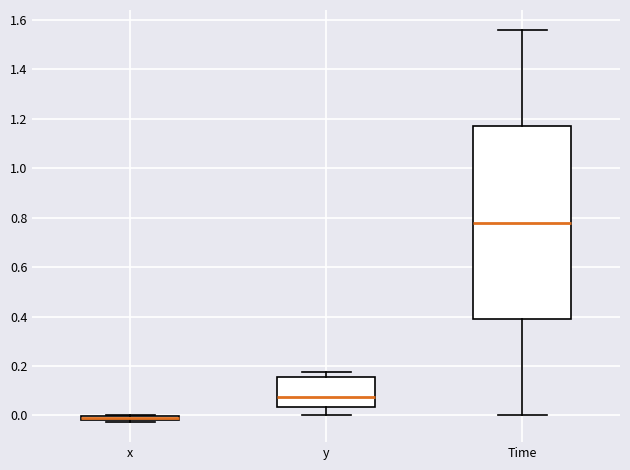

Where does the lower whisker of the box for y end on the y-axis? The values are not printed on the chart, so give them approximately, as read against the axis.

0.00